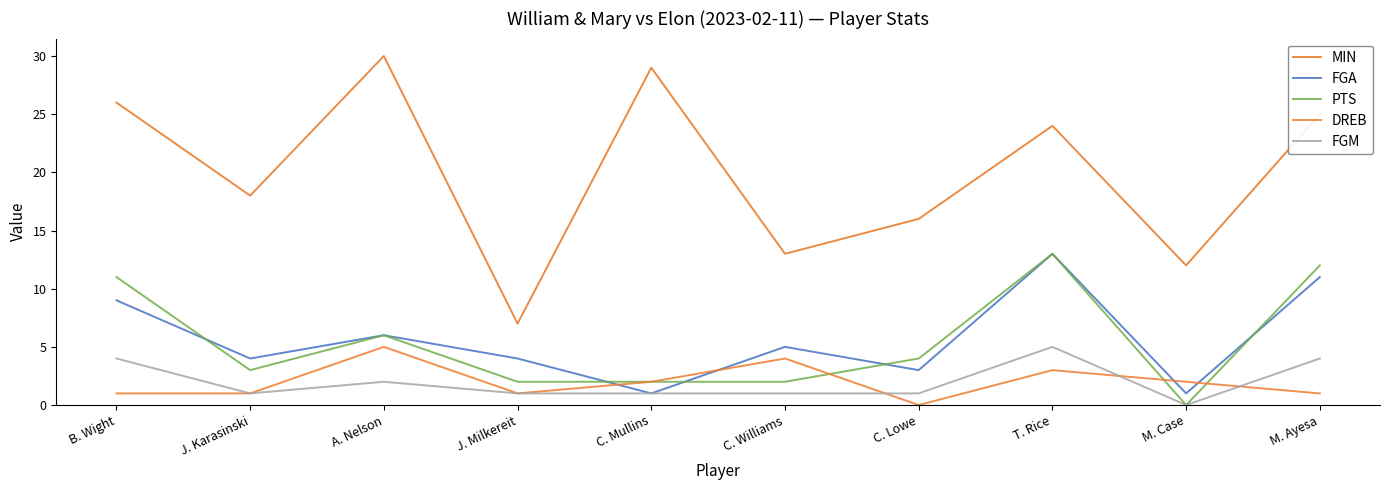

True or false: DREB has a value of 1 at J. Milkereit.

True